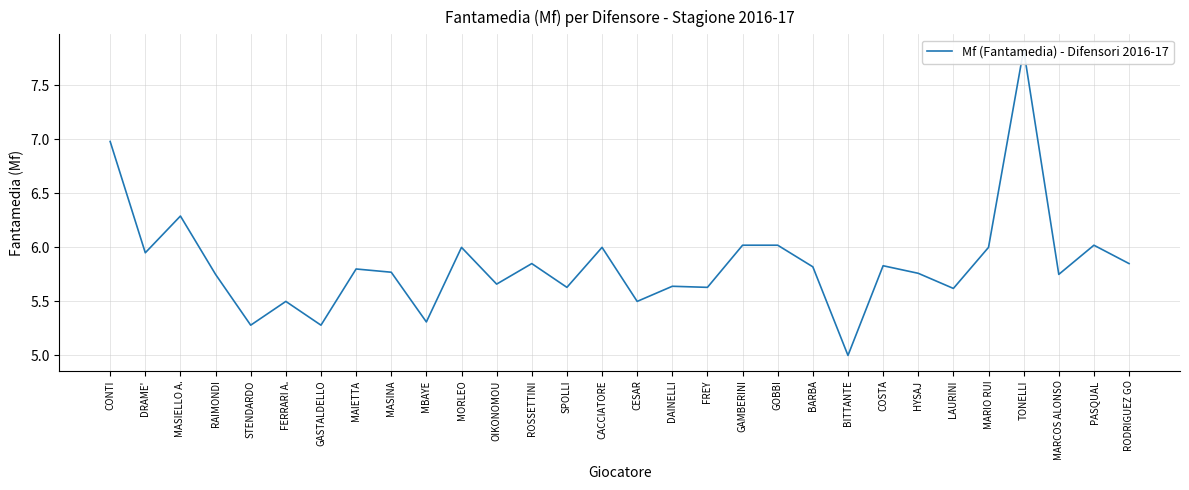

Approximately how many times larger is the value at RODRIGUEZ GO compared to BITTANTE?

1.2